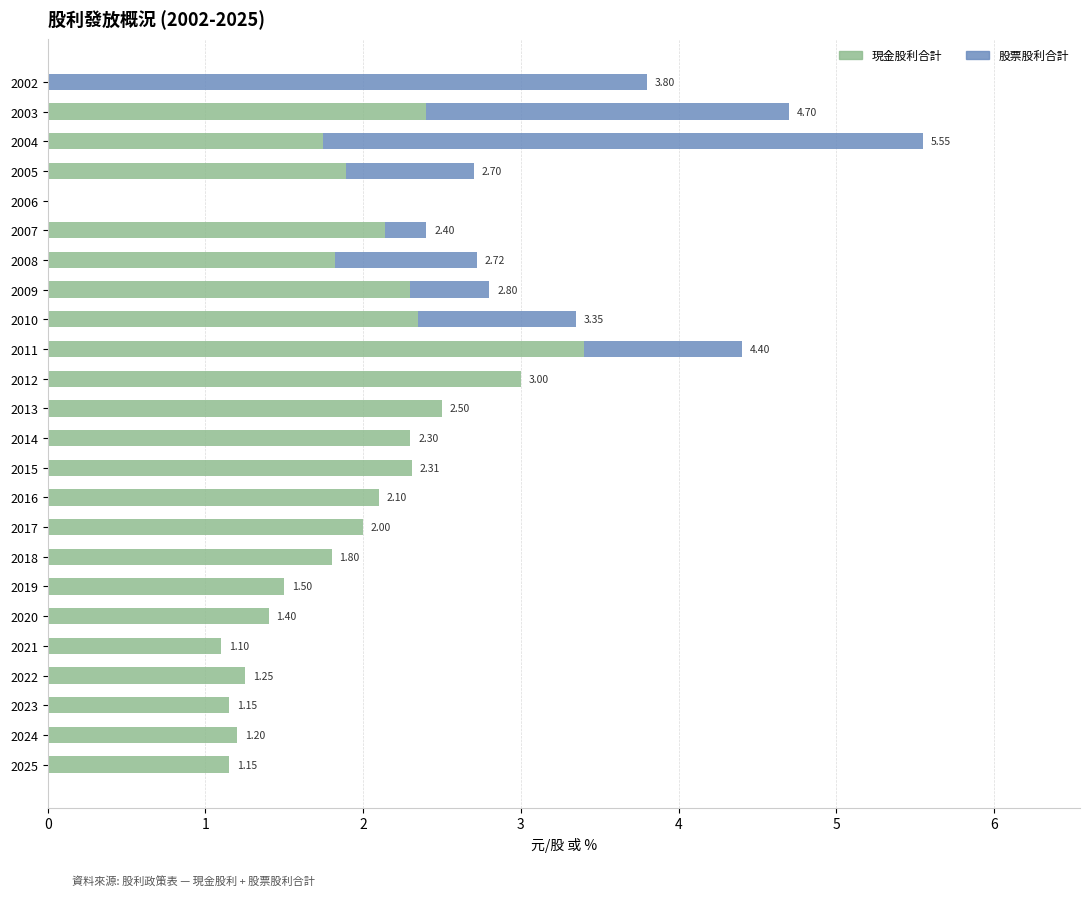

What is the total value across all series at 2004?

5.5